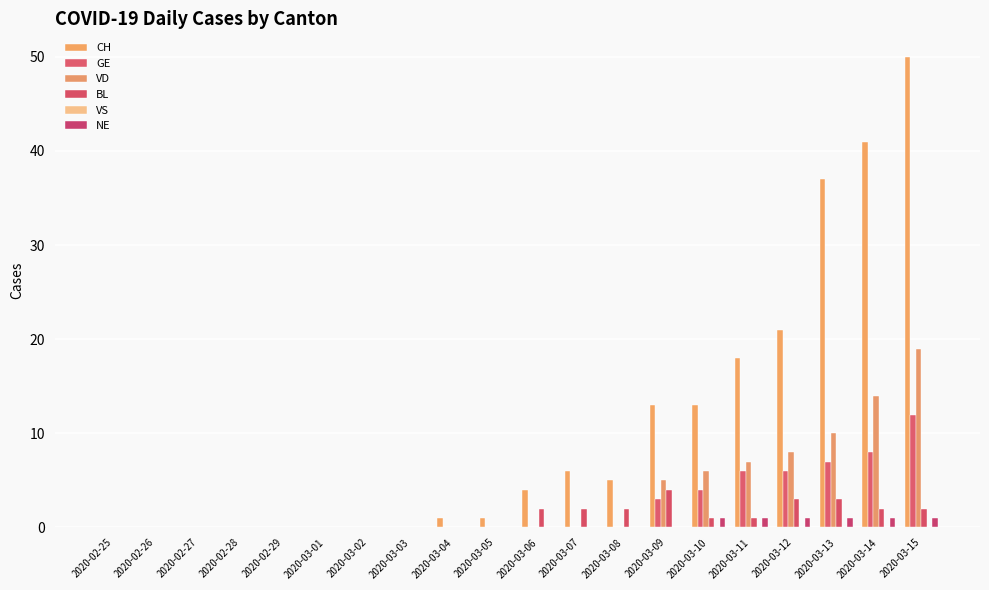

Reading right to left, list all the values displayed in this chart.

CH: 50	41	37	21	18	13	13	5	6	4	1	1	0	0	0	0	0	0	0	0
GE: 12	8	7	6	6	4	3	0	0	0	0	0	0	0	0	0	0	0	0	0
VD: 19	14	10	8	7	6	5	0	0	0	0	0	0	0	0	0	0	0	0	0
BL: 2	2	3	3	1	1	4	2	2	2	0	0	0	0	0	0	0	0	0	0
VS: 0	0	0	0	0	0	0	0	0	0	0	0	0	0	0	0	0	0	0	0
NE: 1	1	1	1	1	1	0	0	0	0	0	0	0	0	0	0	0	0	0	0